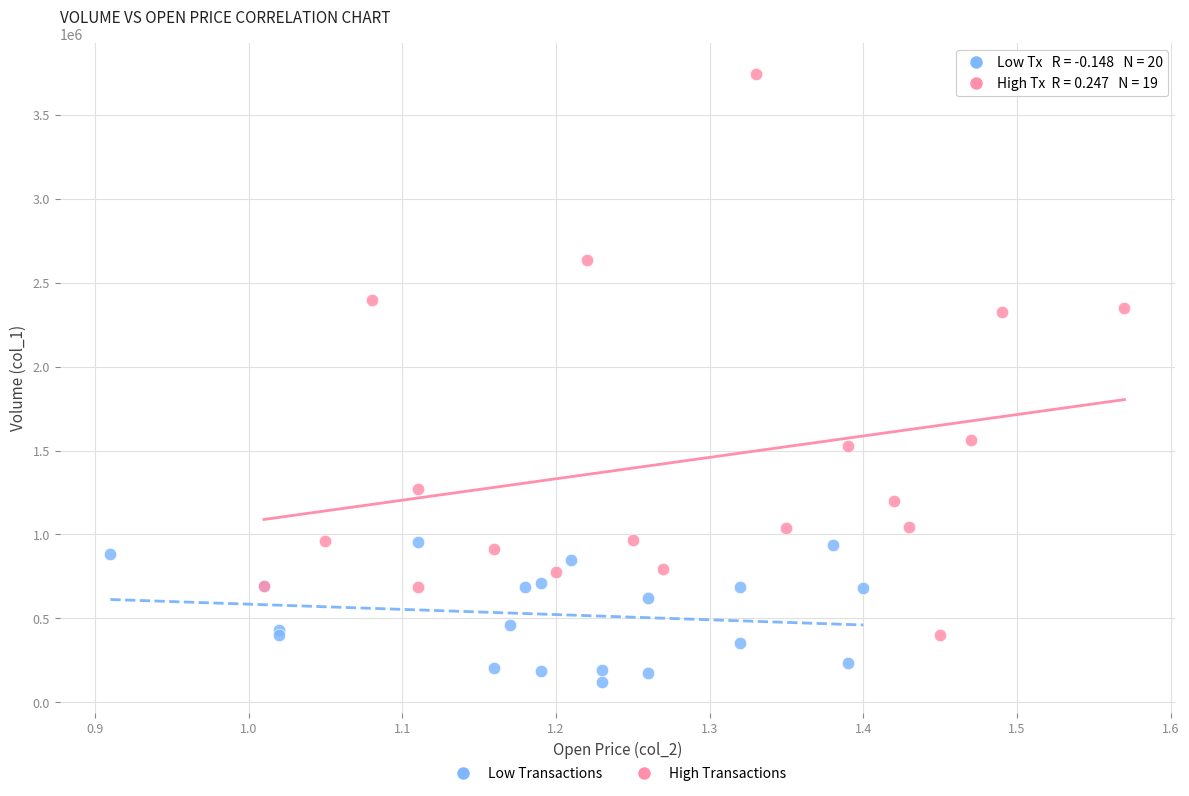

Which series contains the highest Y value?

High Transactions